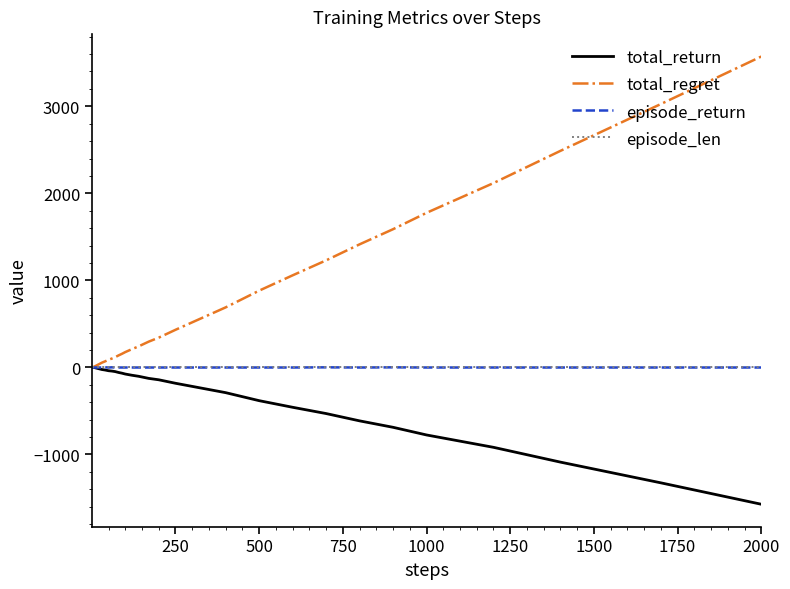

What is the difference between the maximum and second lowest values in the episode_return series?

2